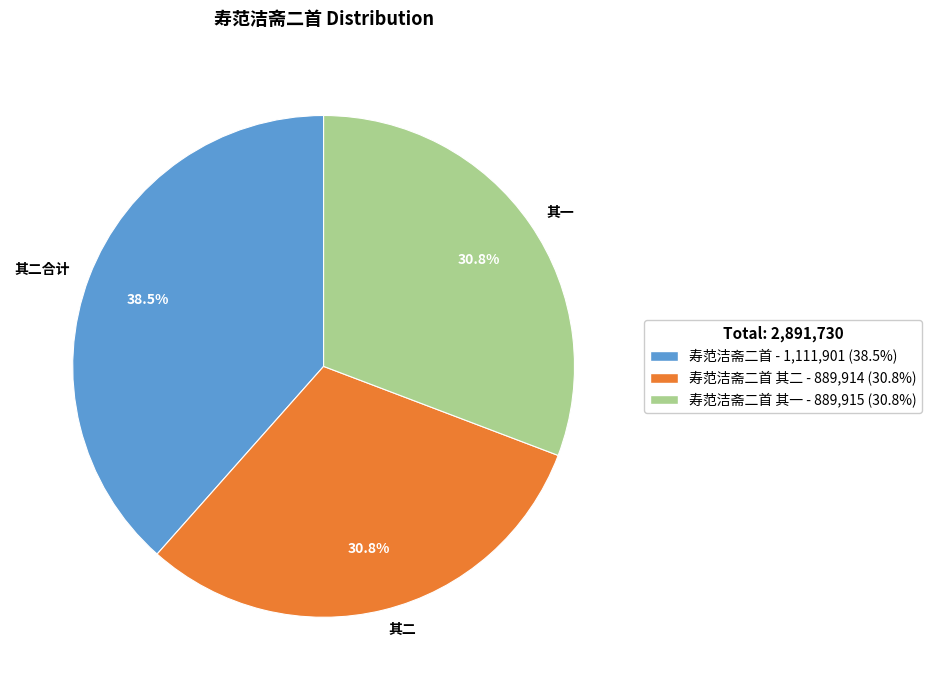

Is there a majority slice in this chart?

No